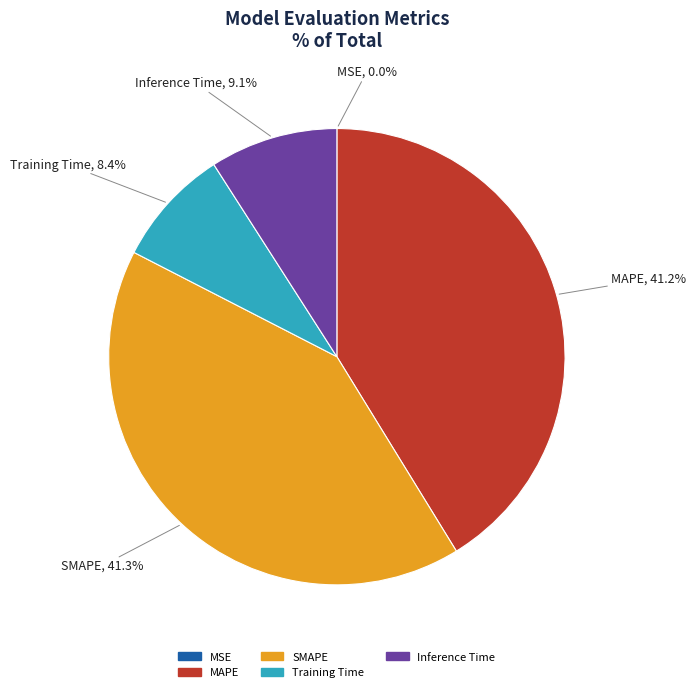

Does MAPE represent more than half of the total?

No